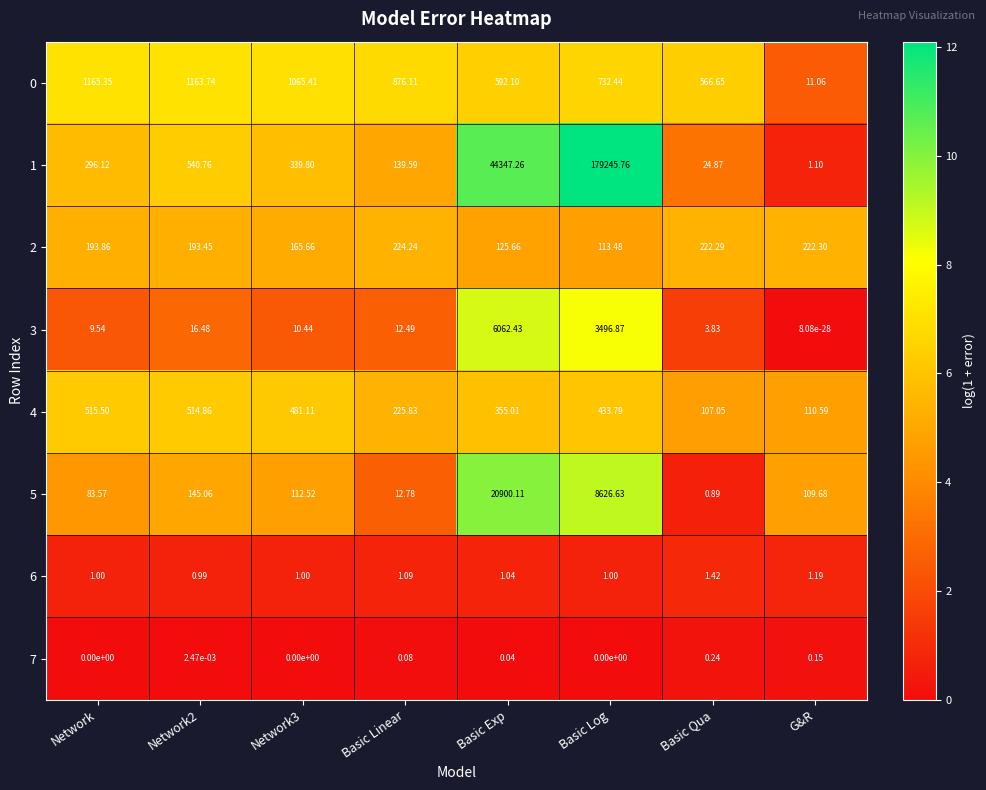

Which label corresponds to the largest value in the chart?

Basic Log